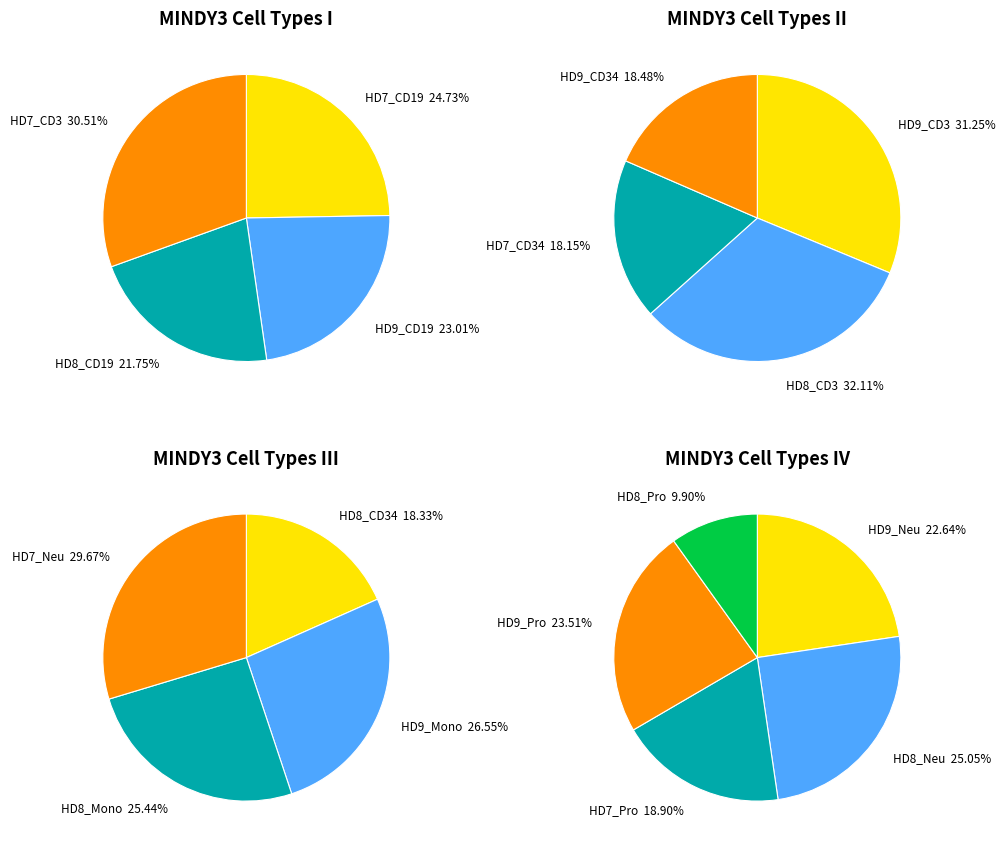

Which slice is the smallest?

HD8_Pro